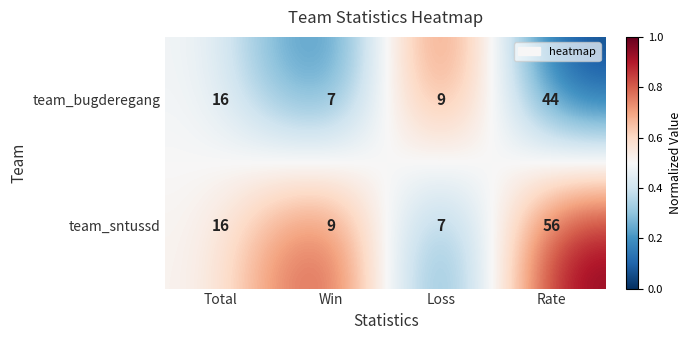

Reading right to left, extract all data points from this chart.

team_bugderegang: 44	9	7	16
team_sntussd: 56	7	9	16